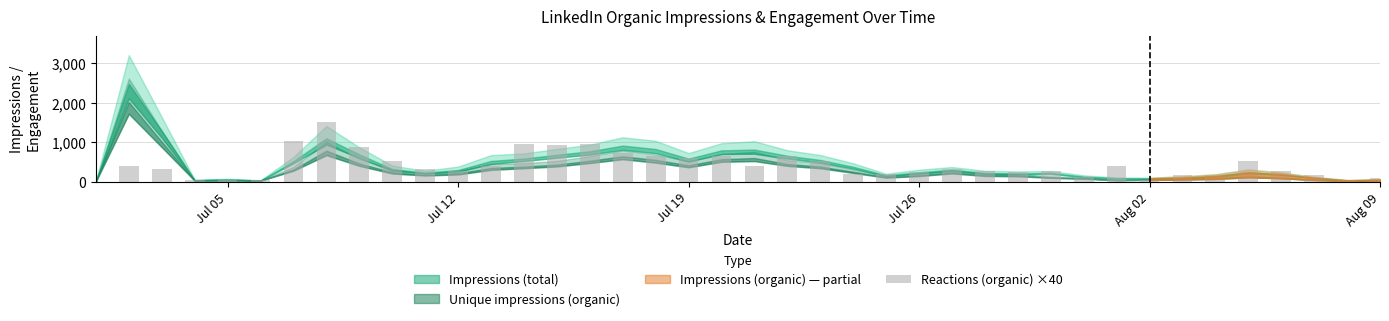

What is the sum of all values?

16520